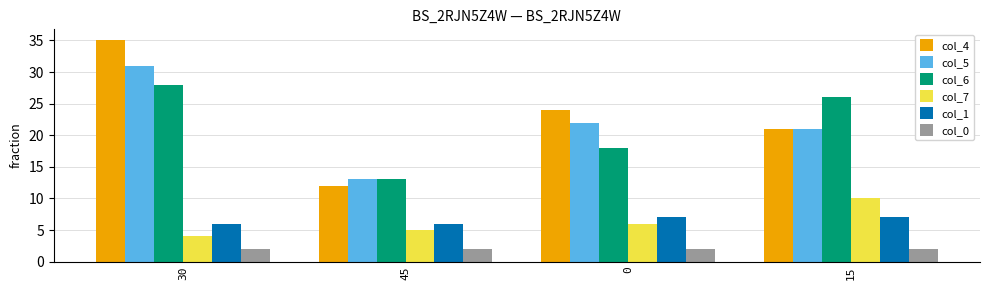

What is the greatest value displayed?

35